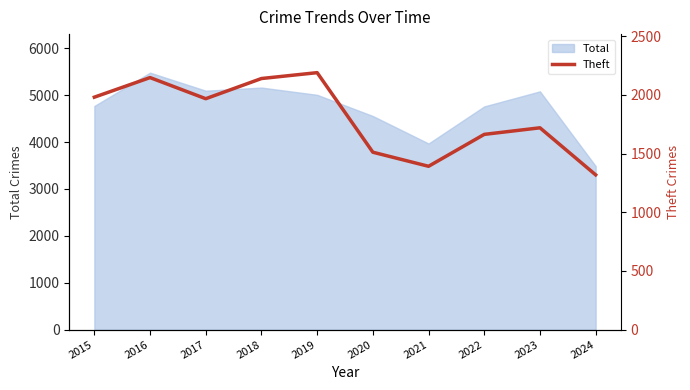

Where is Total nearest to the value 4484?

2020